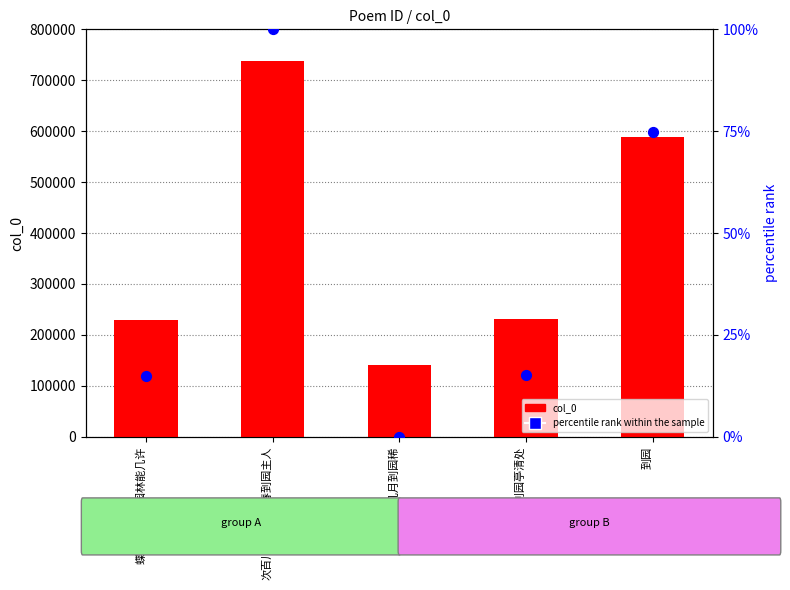

Which series contains the highest Y value?

col_0